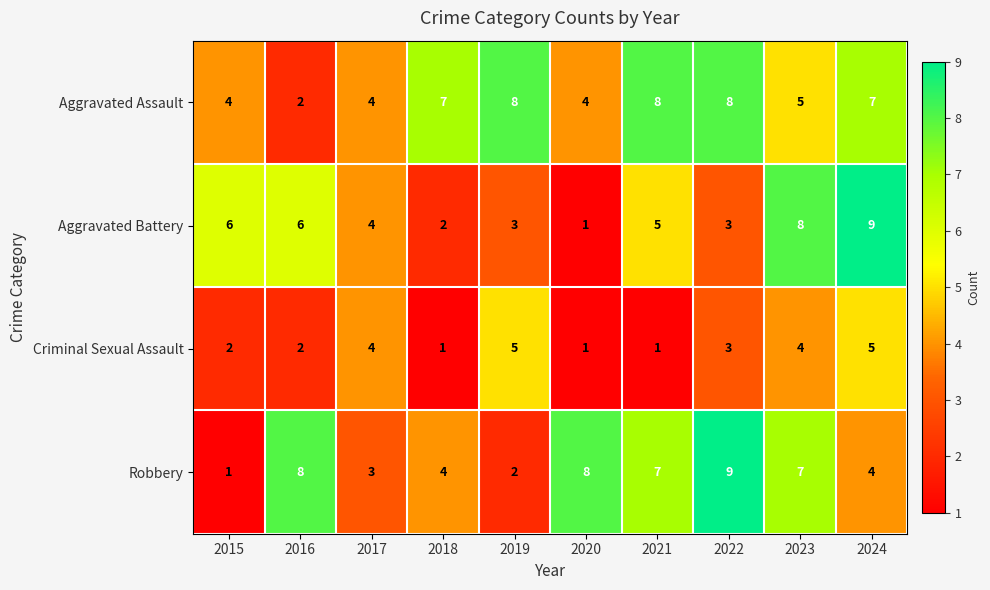

What value does the Robbery series have at 2024?

4